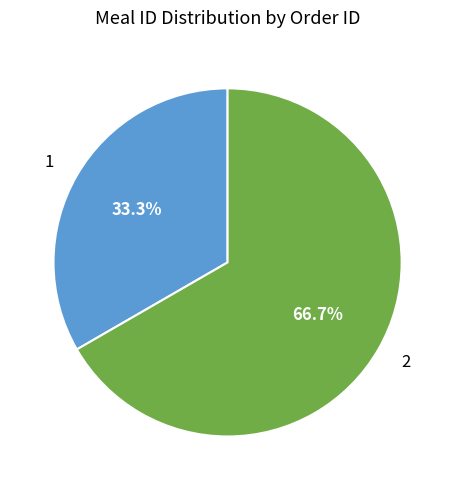

To the nearest percent, what portion does 2 represent?

67%